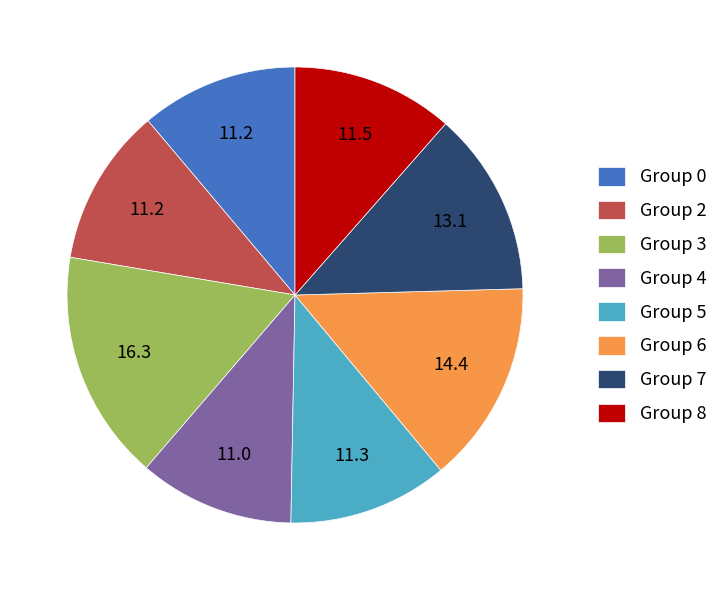

How many slices are in this pie chart?

8